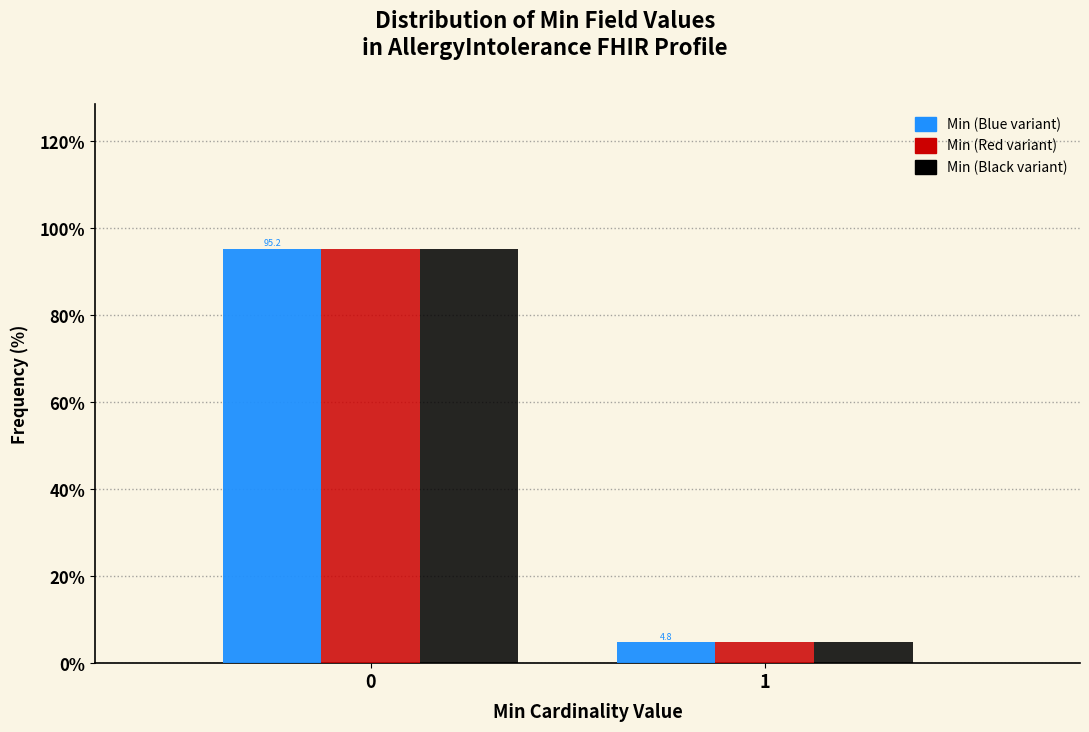

What is the total value across all series at 0?

285.7